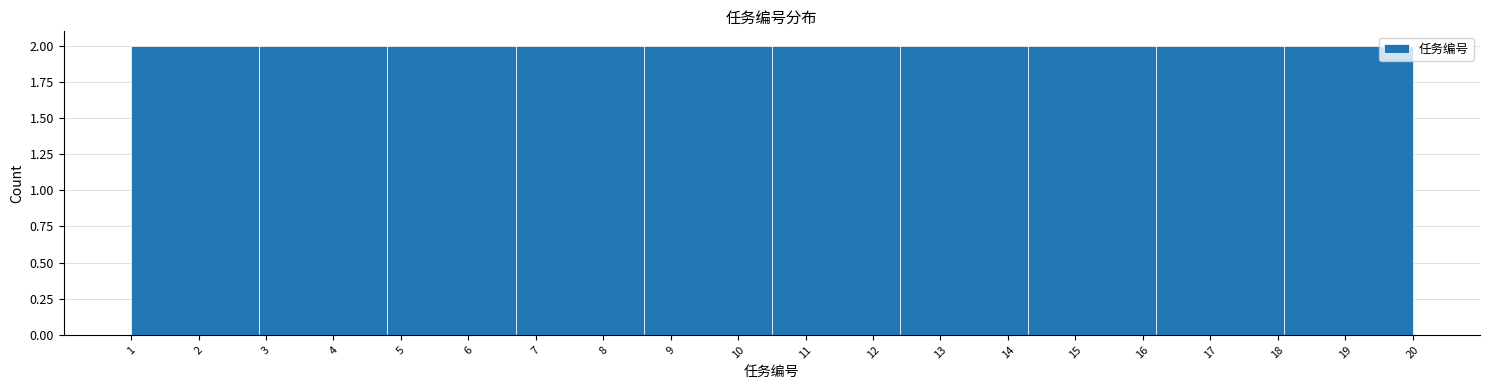

Reading left to right, list every bar in this chart as the range it spans on the x-axis followed by its height. The values are not printed on the chart, so give them approximately, as read against the axis.

1.0 to 2.9: 2
2.9 to 4.8: 2
4.8 to 6.7: 2
6.7 to 8.6: 2
8.6 to 10.5: 2
10.5 to 12.4: 2
12.4 to 14.3: 2
14.3 to 16.2: 2
16.2 to 18.1: 2
18.1 to 20.0: 2